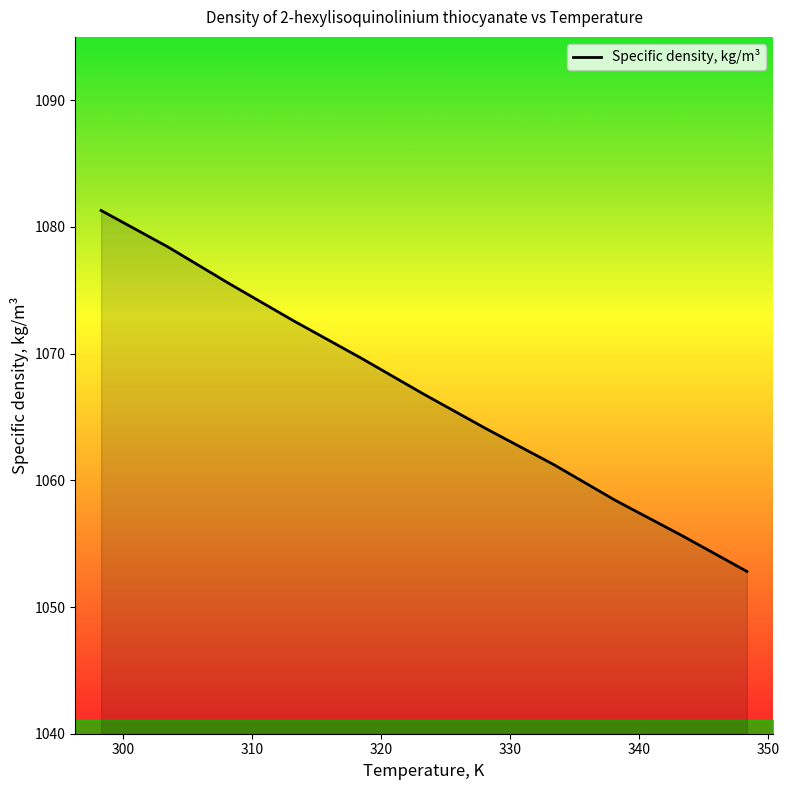

What is the maximum value shown in the chart?

1081.3